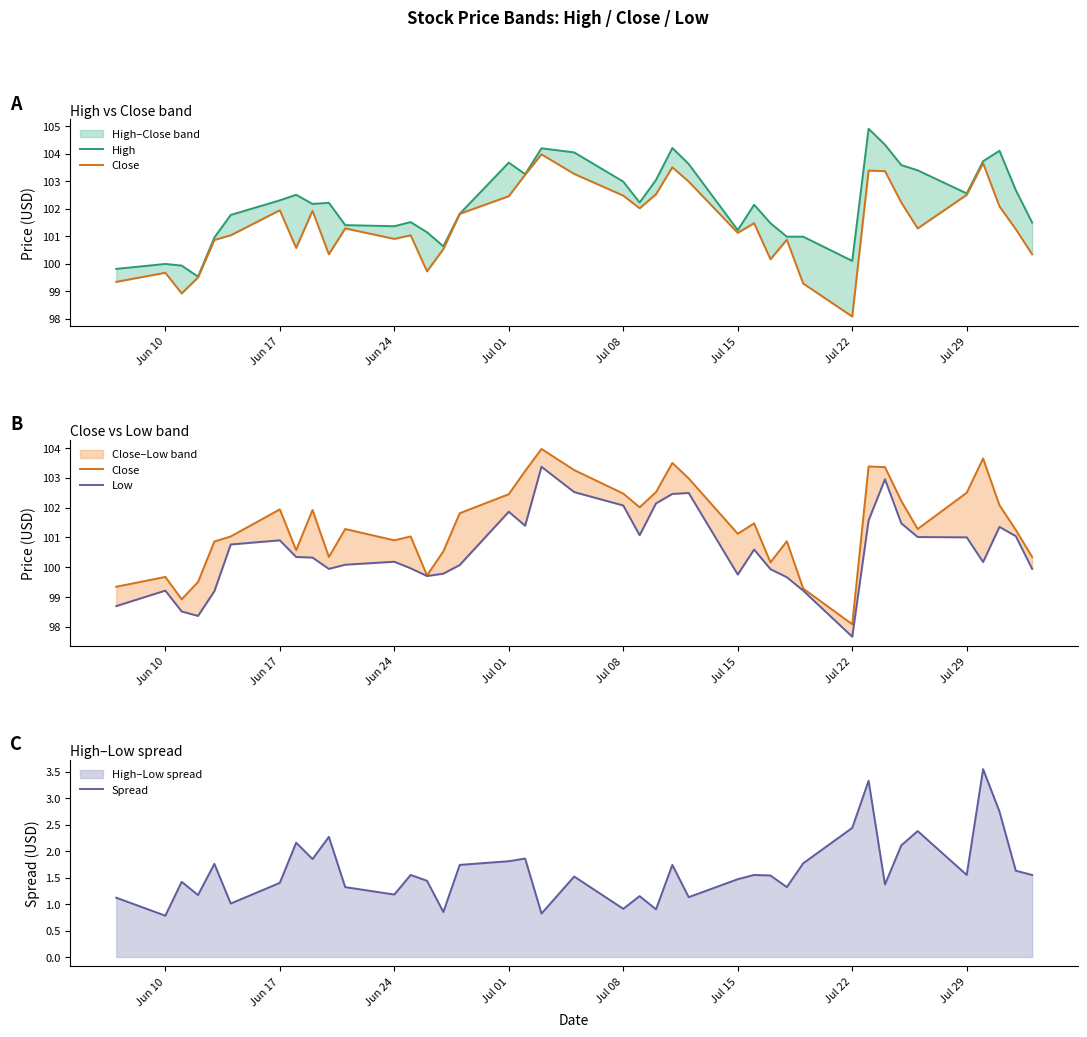

Which series has the largest total across all categories?

High